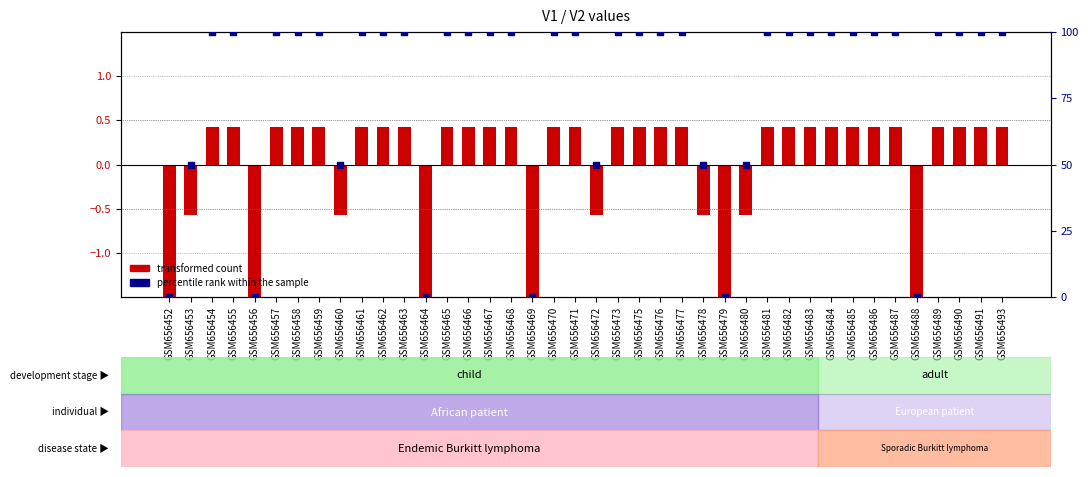

Which series has the largest total across all categories?

percentile rank within the sample